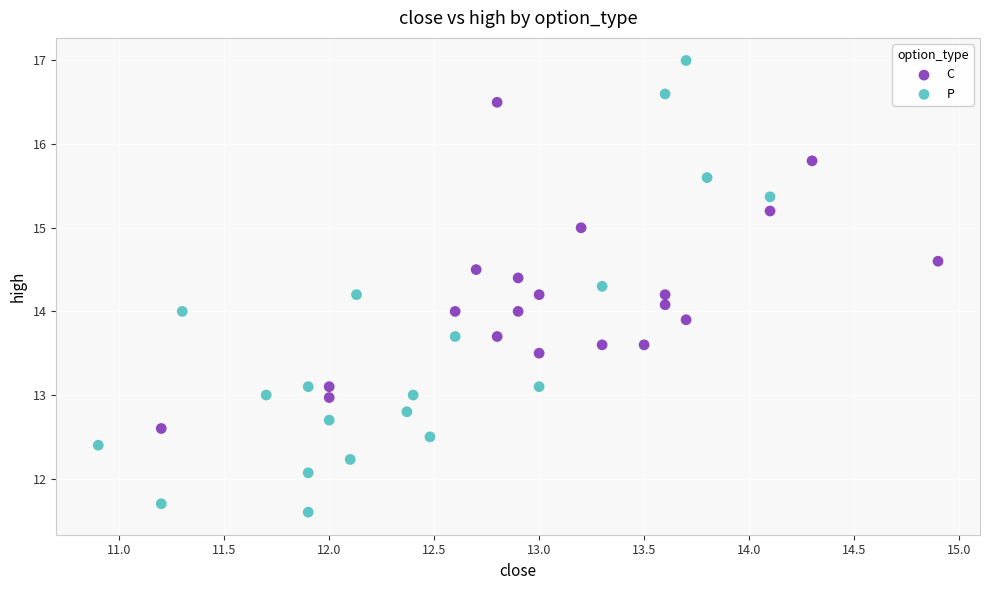

Which series contains the highest Y value?

P